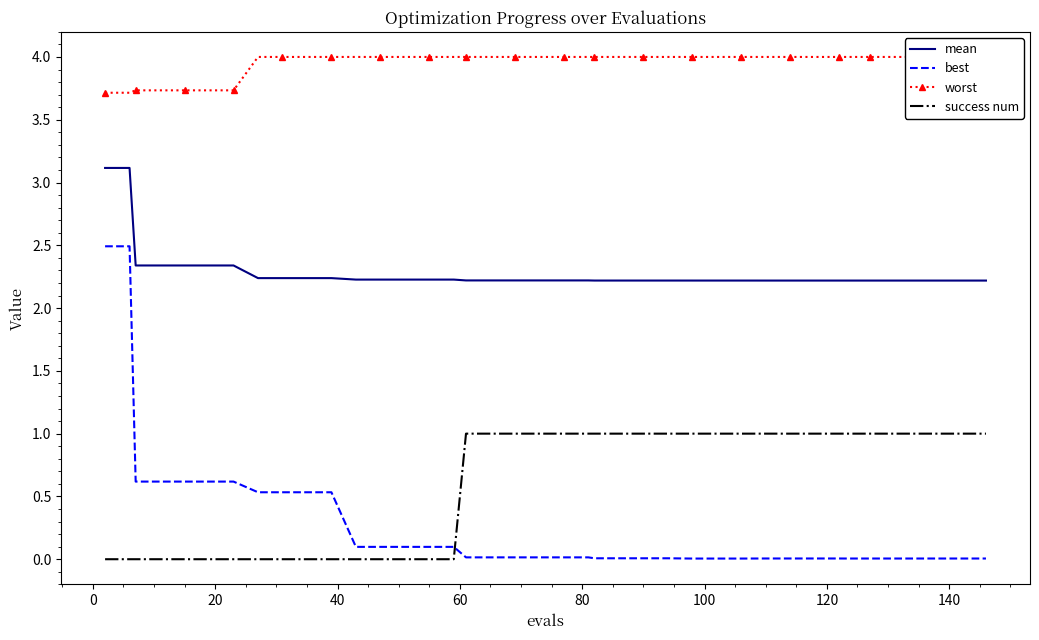

Count the number of categories in the chart.

40